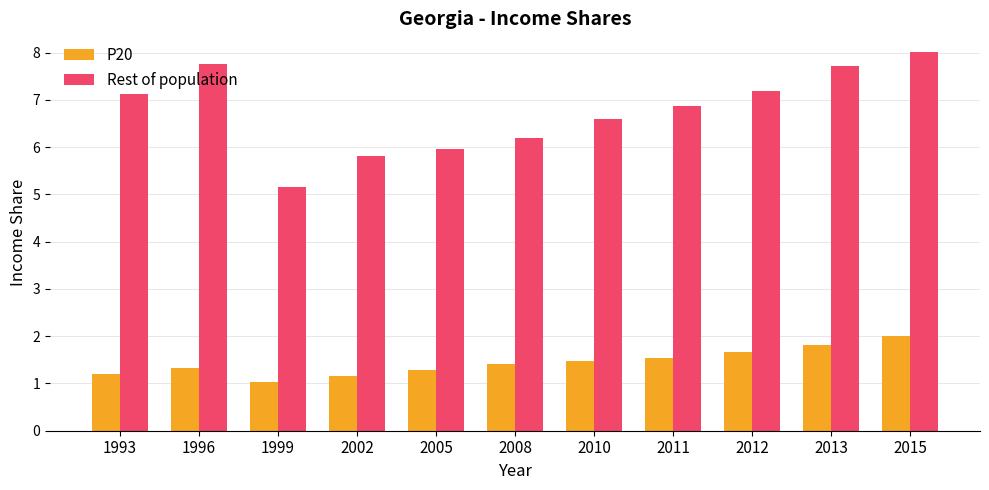

Reading left to right, extract all data points from this chart.

P20: 1.2	1.3	1.0	1.2	1.3	1.4	1.5	1.5	1.7	1.8	2.0
Rest of population: 7.1	7.8	5.2	5.8	6.0	6.2	6.6	6.9	7.2	7.7	8.0